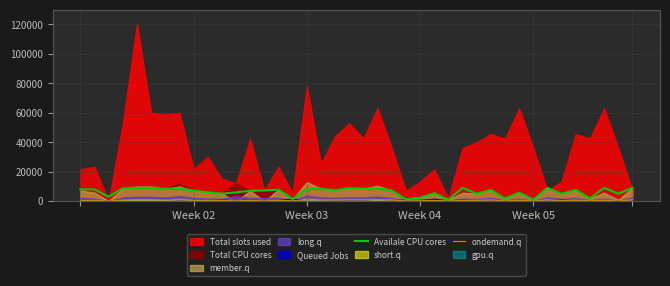

What is the value of the ondemand.q point at the 8th from the left?

1000